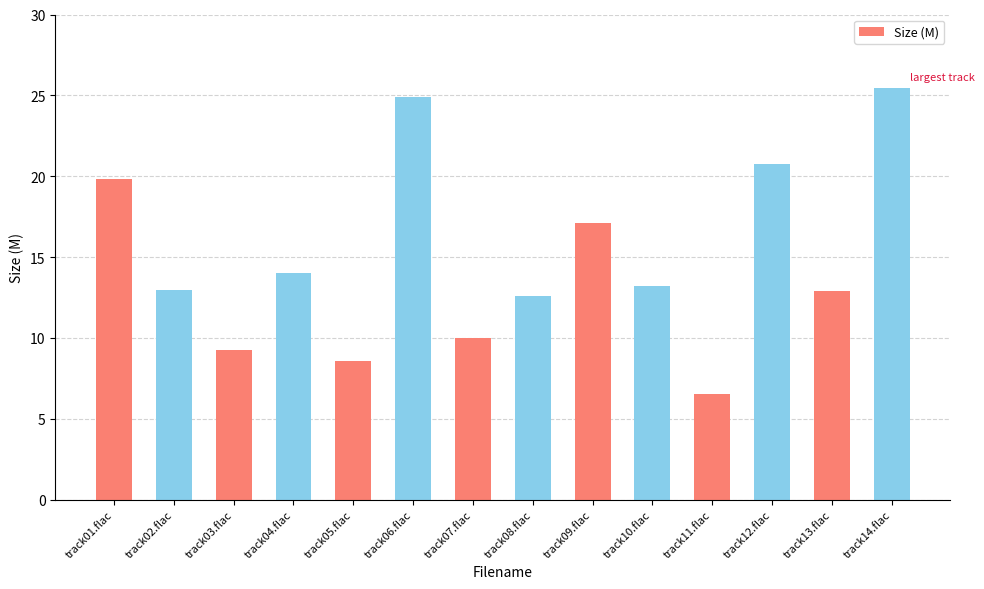

Read the value at track02.flac.

13.0